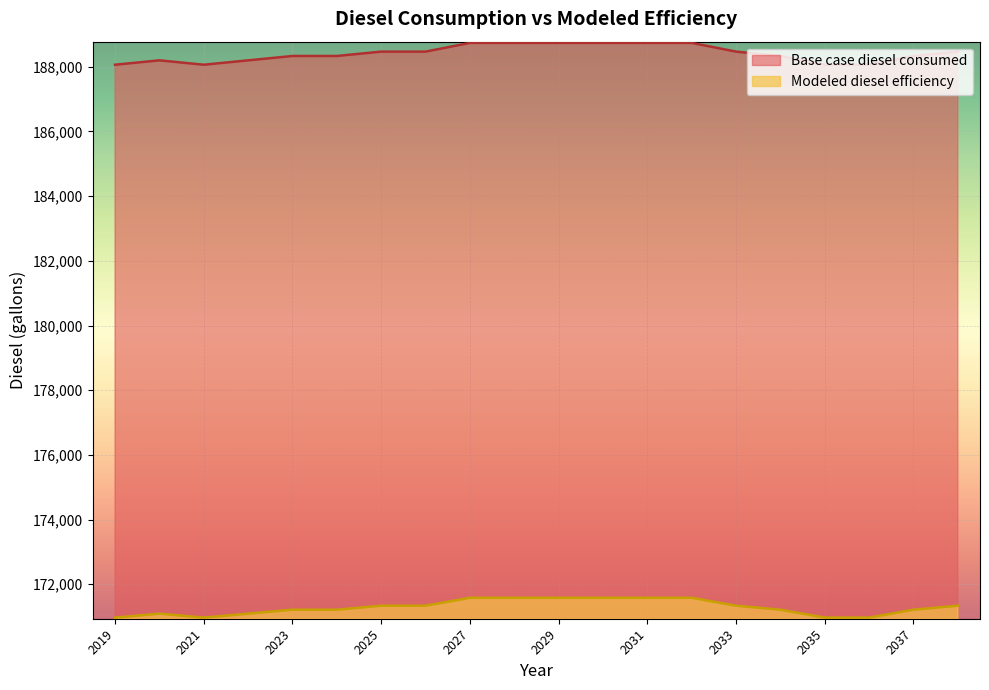

True or false: Base case diesel consumed and Modeled diesel efficiency intersect in this chart.

False